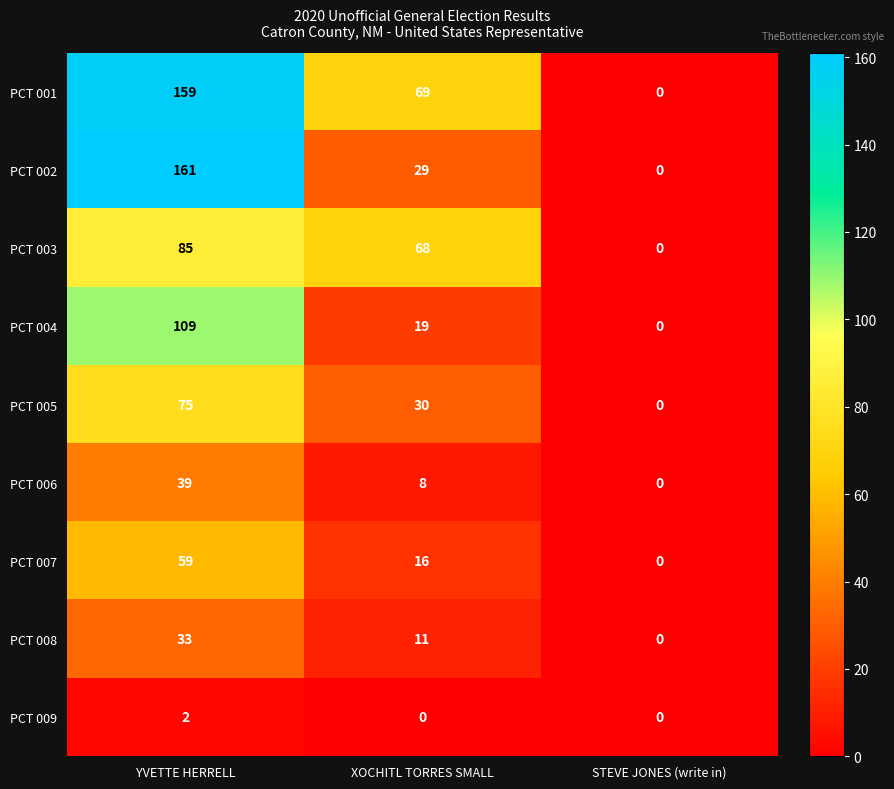

What is the greatest value displayed?

161